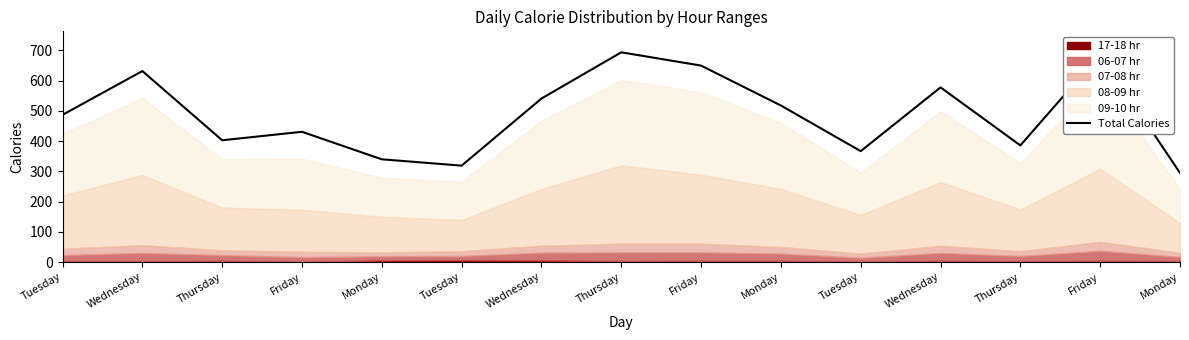

What is the difference between the maximum and minimum values?

399